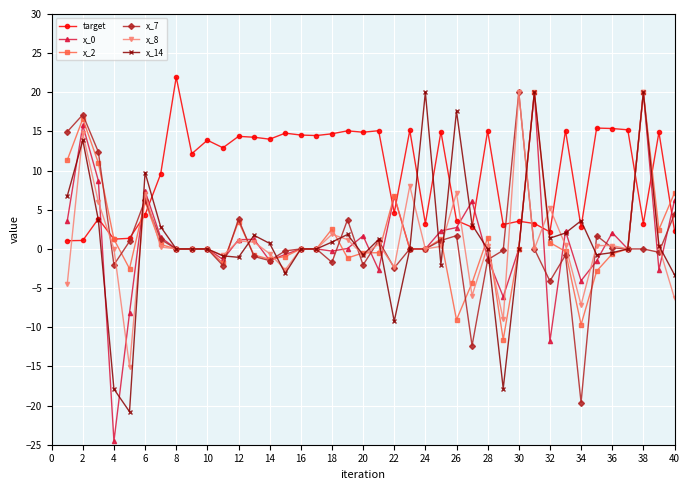

True or false: x_0 has more than 1 points higher than both neighbors.

True